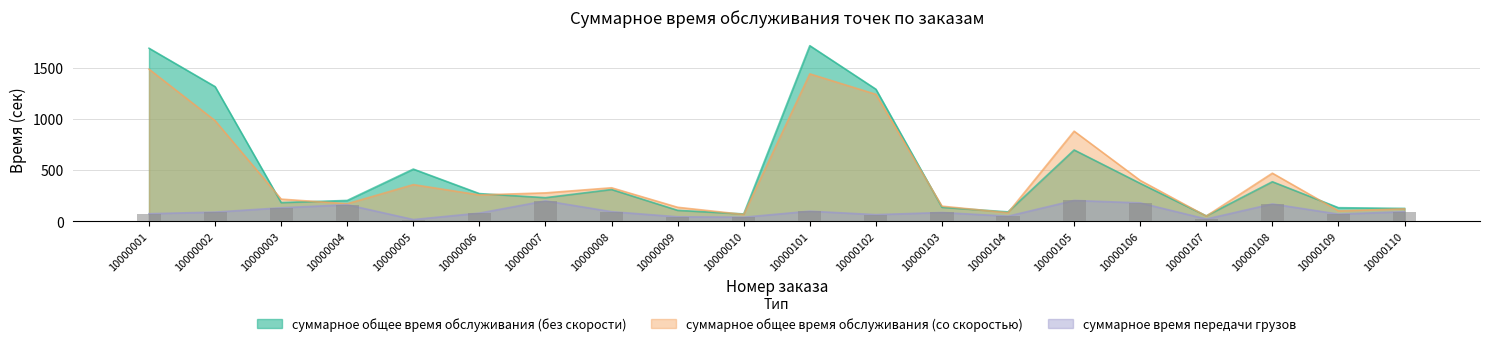

Reading right to left, transcribe all the data shown in this chart.

суммарное общее время обслуживания (без скорости): 126	133	387	53	371	698	92	137	1293	1719	72	107	311	231	271	511	204	183	1318	1694
суммарное общее время обслуживания (со скоростью): 122	102	471	51	400	882	84	148	1243	1443	67	137	328	278	258	359	172	217	985	1489
суммарное время передачи грузов: 94	70	170	22	180	204	50	86	65	99	40	44	94	200	80	17	162	132	90	74